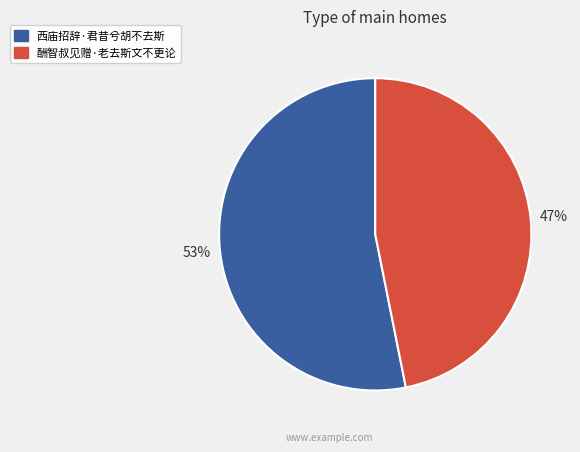

To the nearest percent, what is the difference between the 西庙招辞·君昔兮胡不去斯 and 酬智叔见赠·老去斯文不更论 slice percentages?

6%